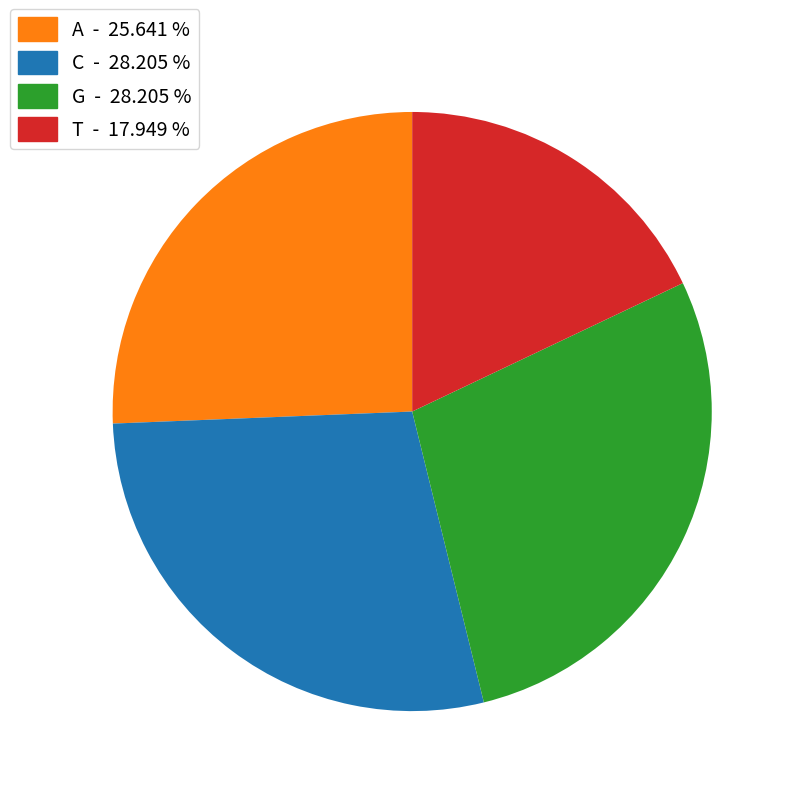

Which has a higher value, T or C?

C